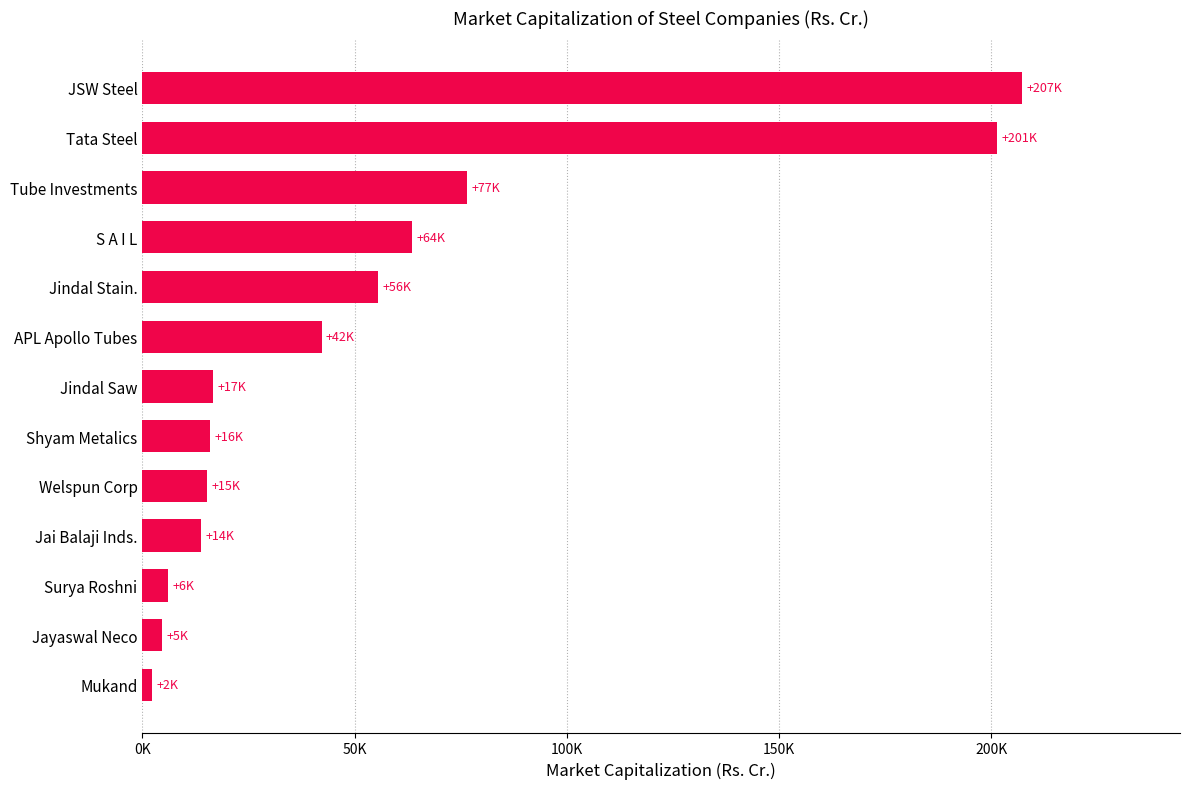

At which label is the value closest to 104727?

Tube Investments